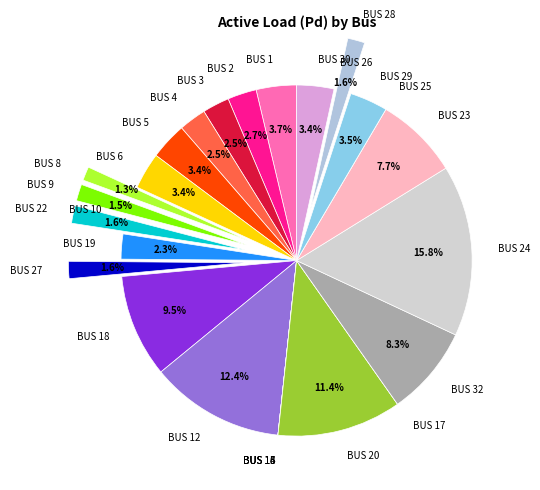

Does any single category account for the majority?

No